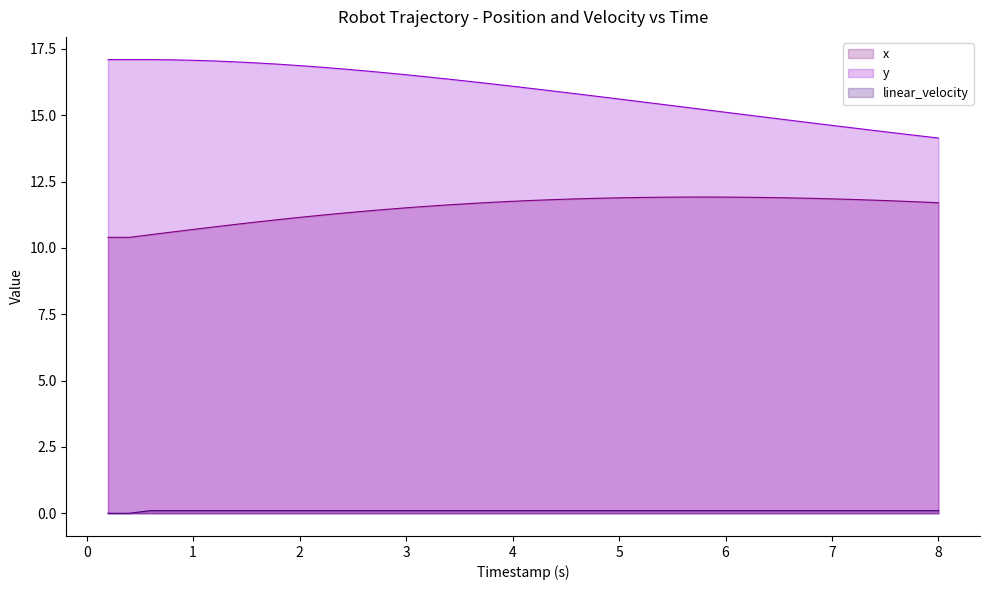

True or false: x has more than 0 interior local peaks.

True